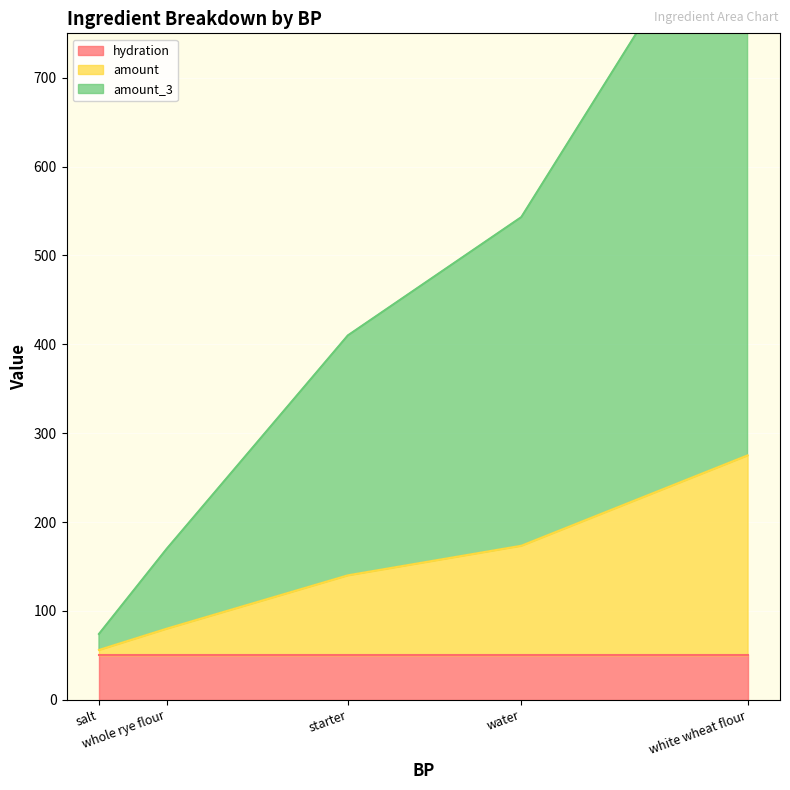

Which series ends up on top after the final intersection of amount and hydration?

amount